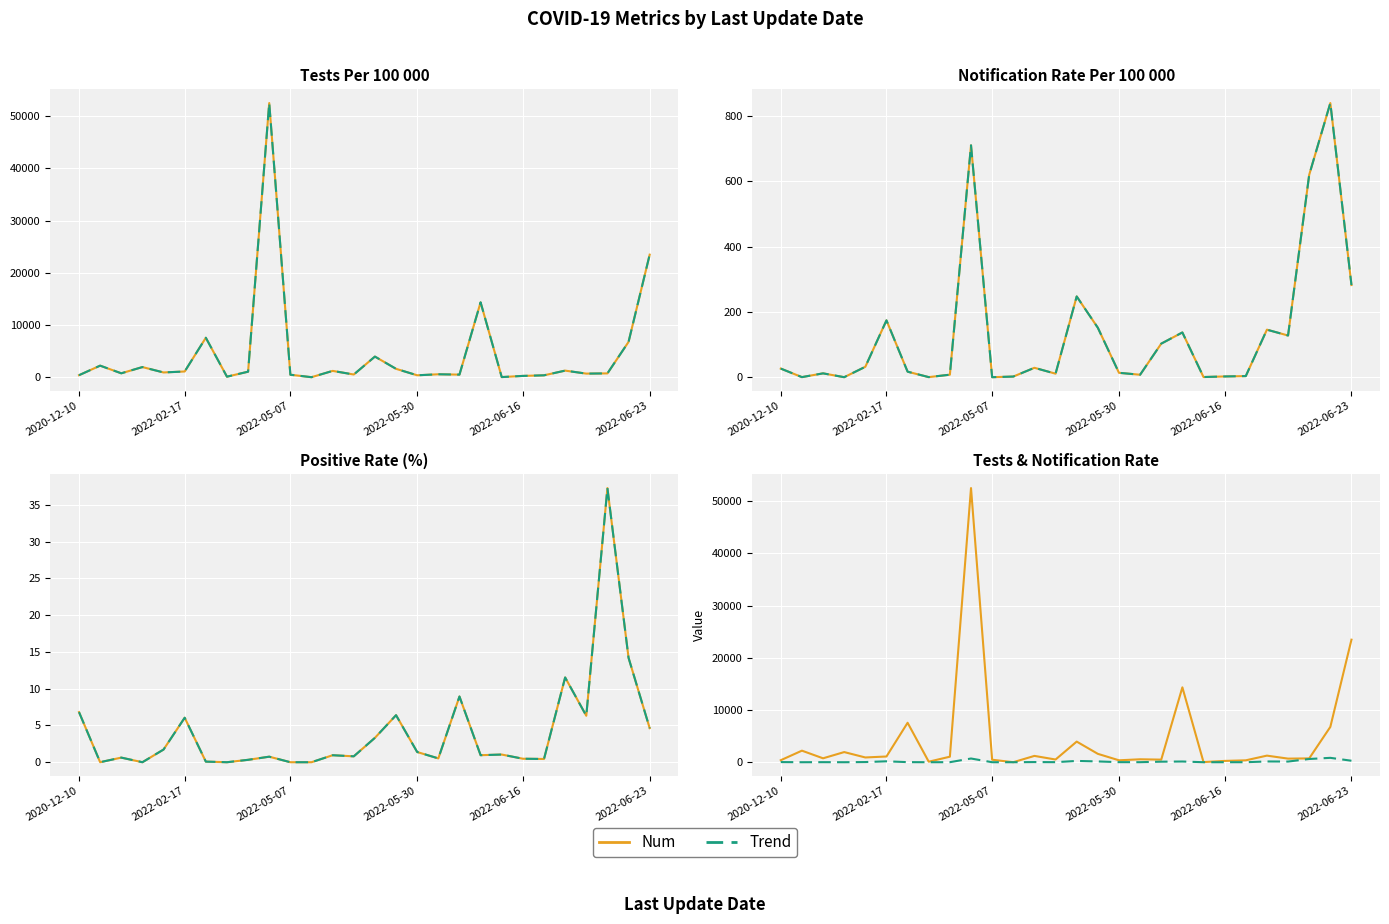

How many values in the NotificationRatePer100000 series are below 26?

14